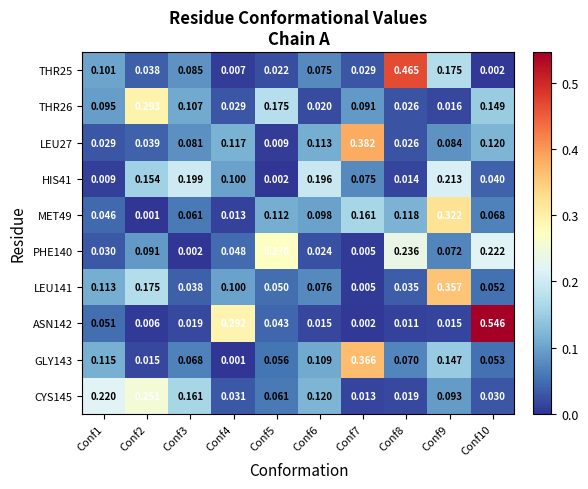

Is the value of THR25 at Conf7 greater than the value of GLY143 at Conf7?

No